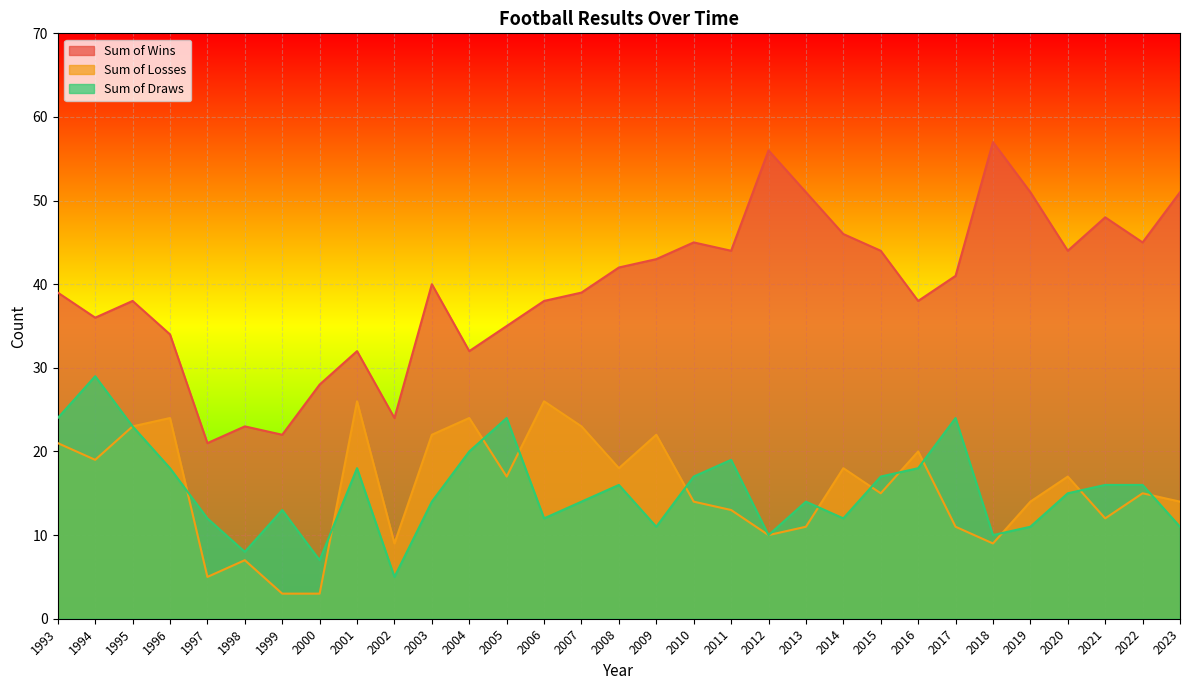

At which category is the sum across all series the highest?

1993